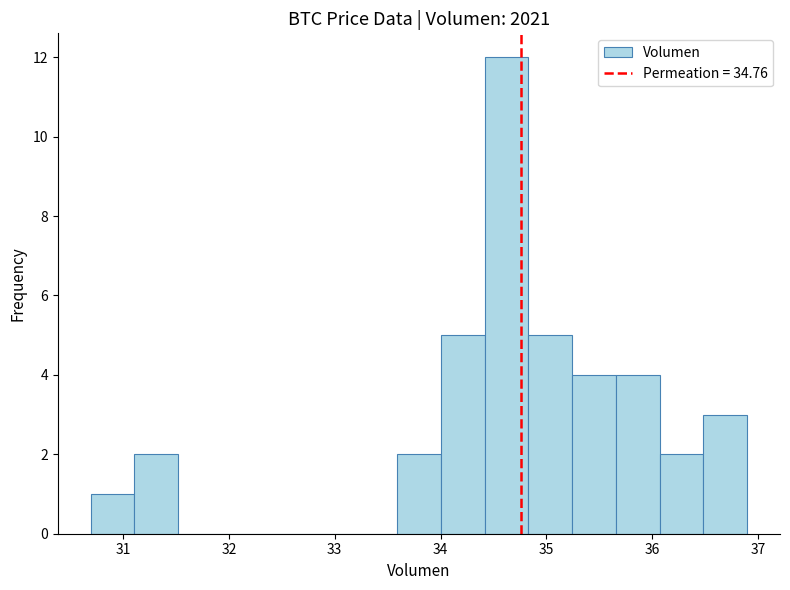

Reading left to right, transcribe this chart: for each bar, give the range it covers on the x-axis and its height. Neither the bar edges nor the heights are printed on the chart, so give them approximately, as read against the axes.

30.7 to 31.1: 1
31.1 to 31.5: 2
31.5 to 31.9: 0
31.9 to 32.3: 0
32.3 to 32.8: 0
32.8 to 33.2: 0
33.2 to 33.6: 0
33.6 to 34.0: 2
34.0 to 34.4: 5
34.4 to 34.8: 12
34.8 to 35.2: 5
35.2 to 35.7: 4
35.7 to 36.1: 4
36.1 to 36.5: 2
36.5 to 36.9: 3